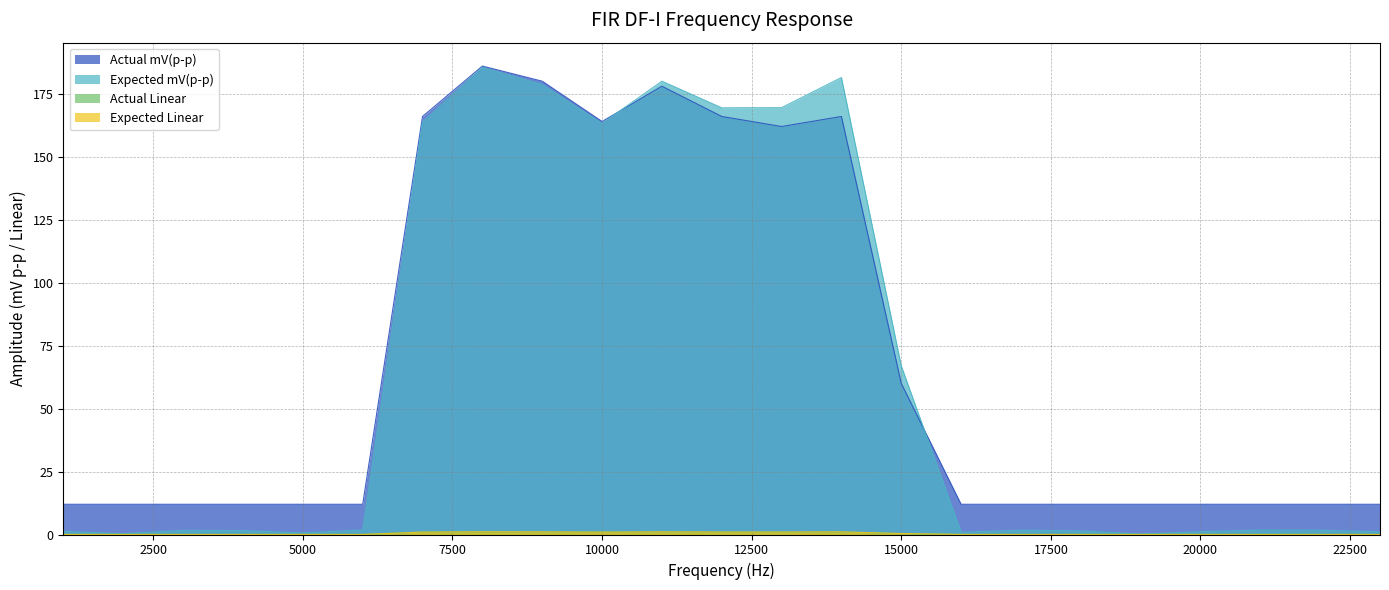

Which series has the largest total across all categories?

Actual mV(p-p)